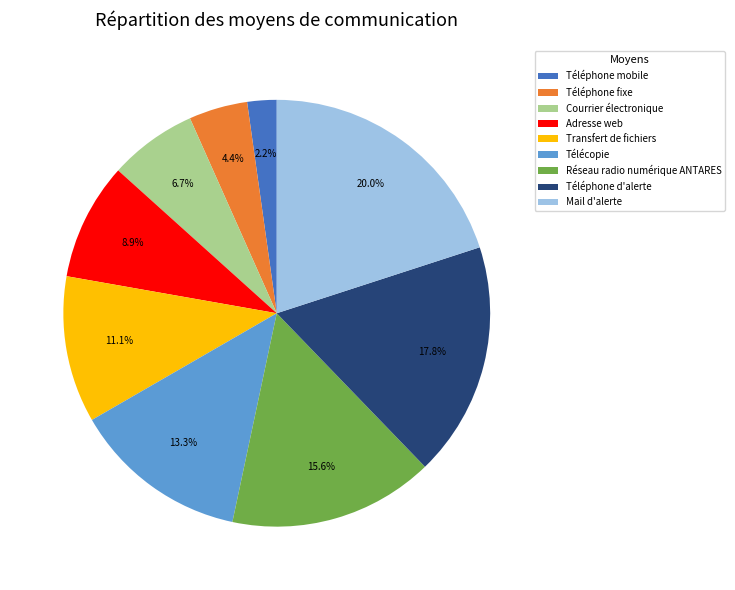

Combined, what portion of the pie is Mail d'alerte and Téléphone fixe?

24.4%